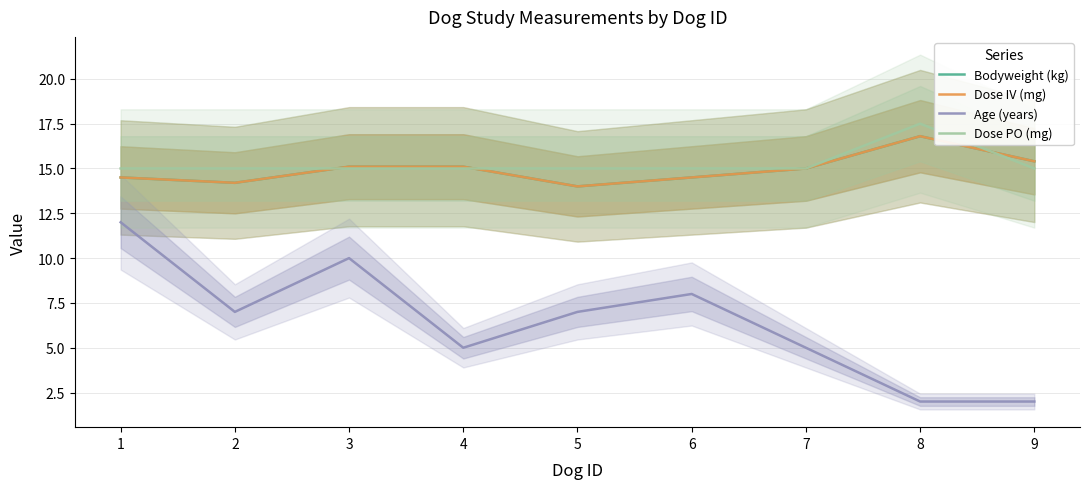

Is it true that Dose PO (mg) equals 15.0 at 7?

True